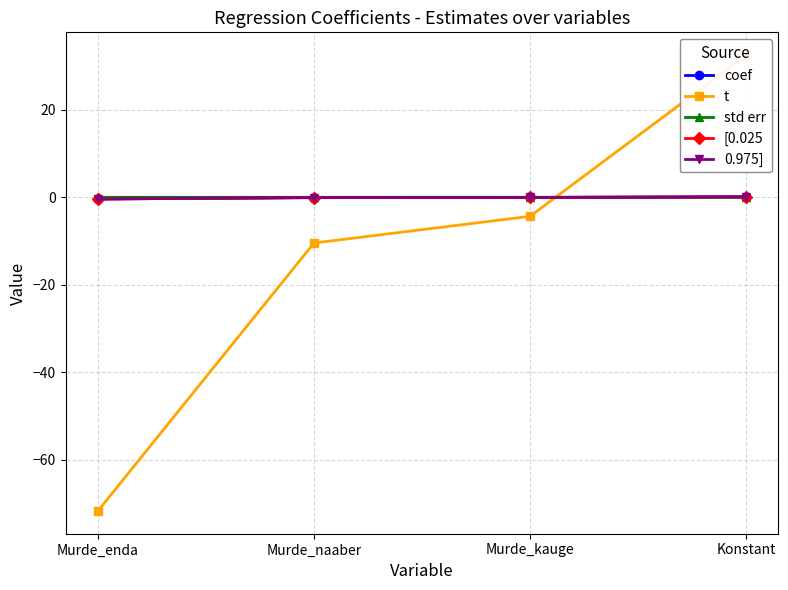

True or false: std err has more than 2 points higher than both neighbors.

False